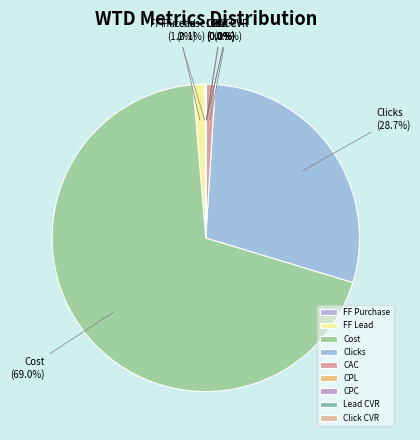

Which category has the biggest portion of the pie?

Cost